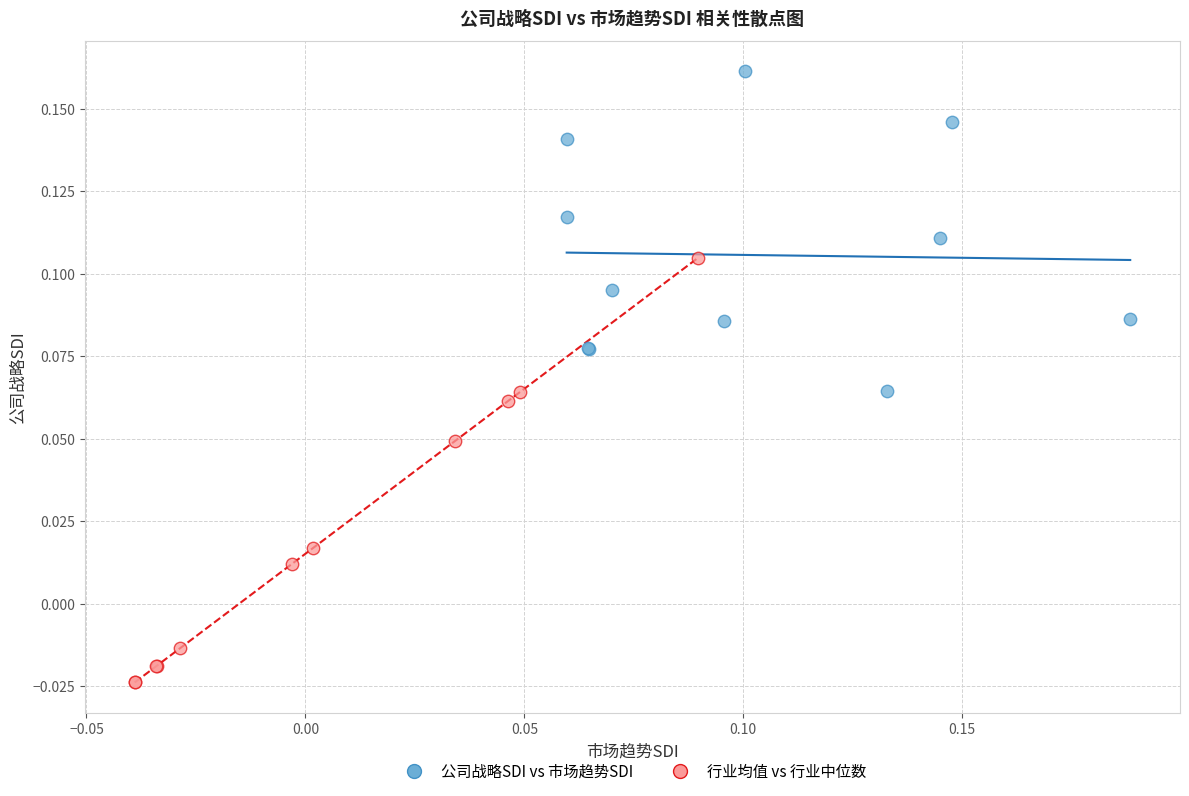

Which series has the widest spread of Y values?

行业均值 vs 行业中位数